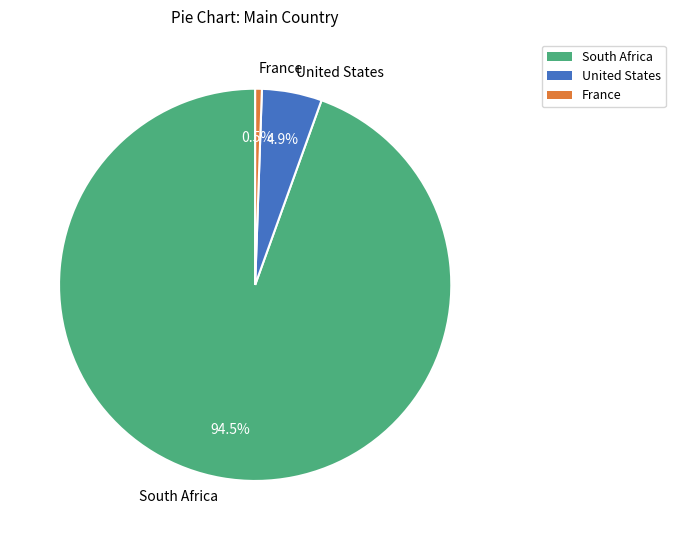

What percentage is NOT represented by United States?

95.1%